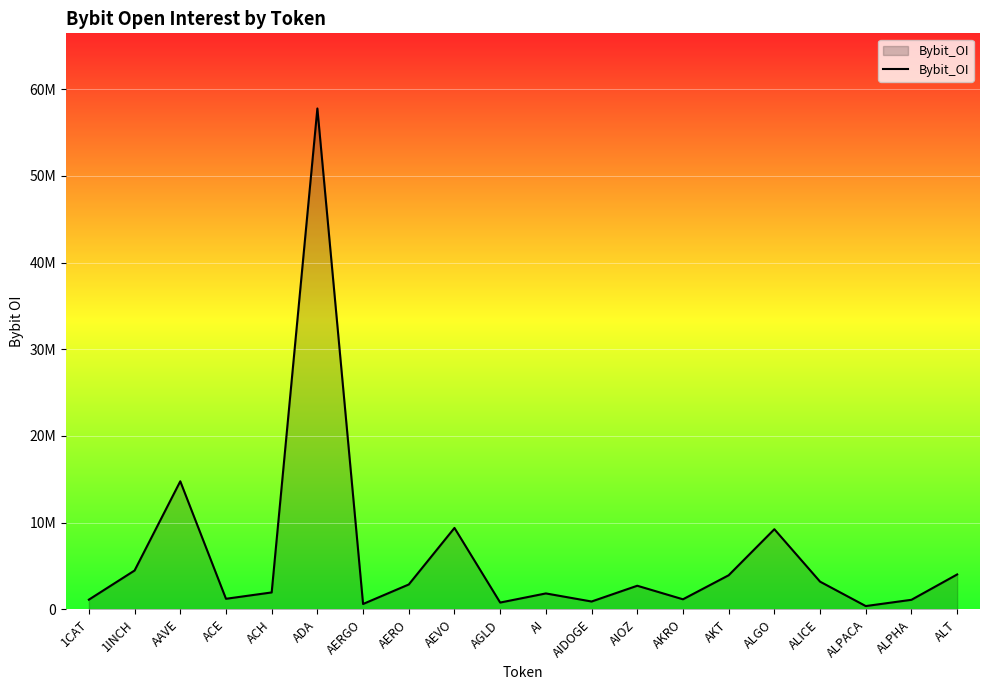

What is the average value?

6174045